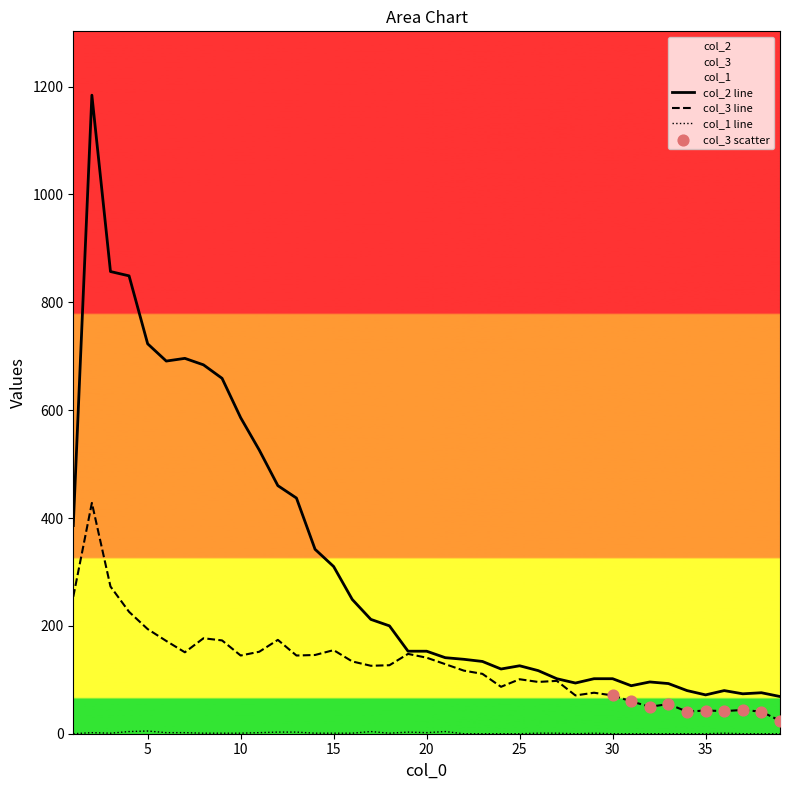

Which series has the widest spread of Y values?

col_2